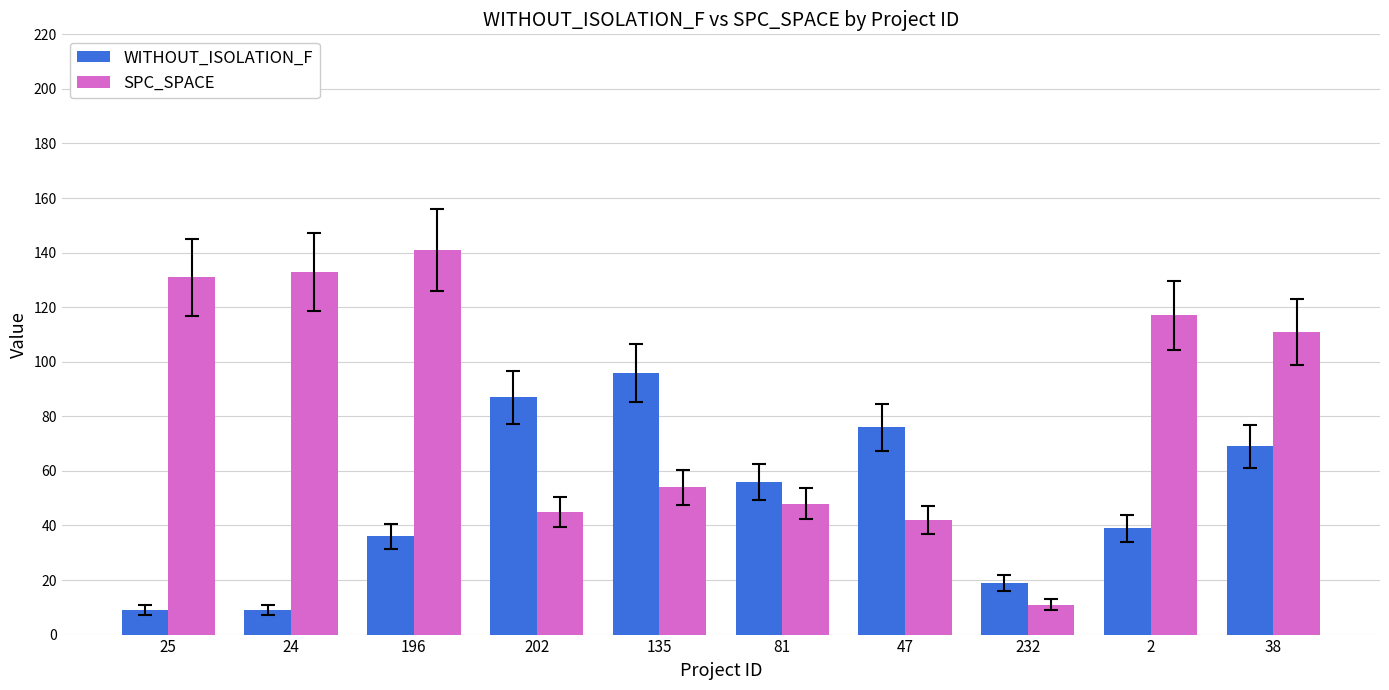

List the series in order of their peak value, highest first.

SPC_SPACE, WITHOUT_ISOLATION_F